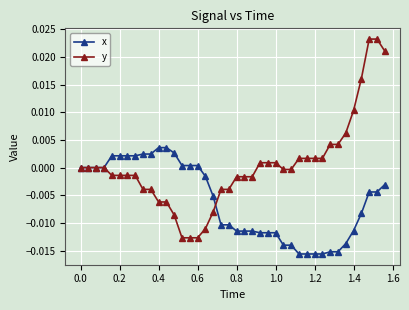

Is this an area chart (filled region under the line)?

No